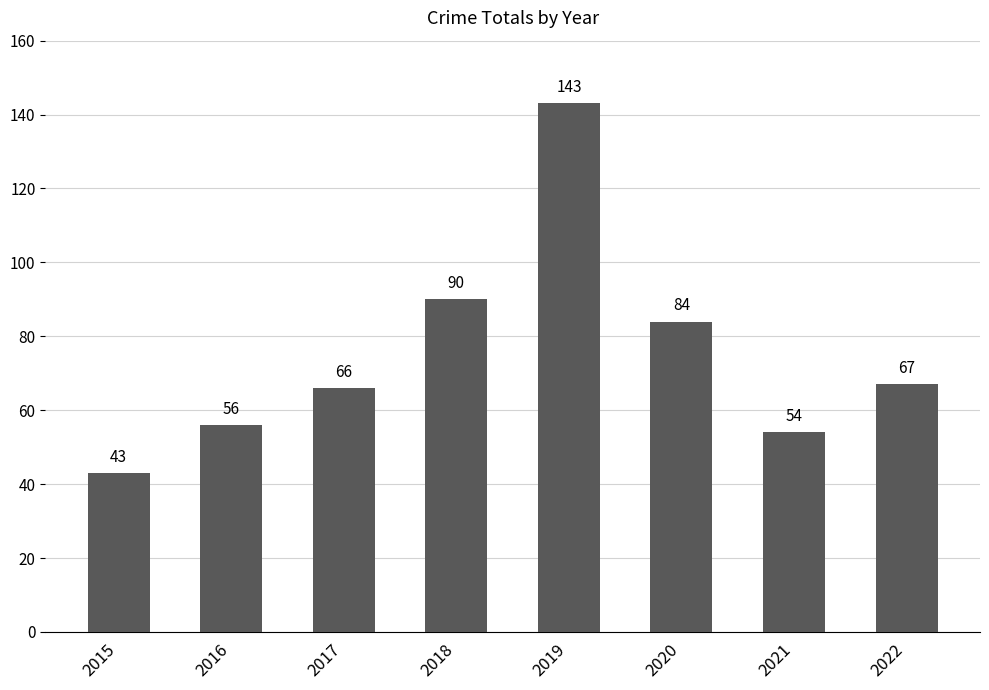

List the labels in order of value, smallest first.

2015, 2021, 2016, 2017, 2022, 2020, 2018, 2019